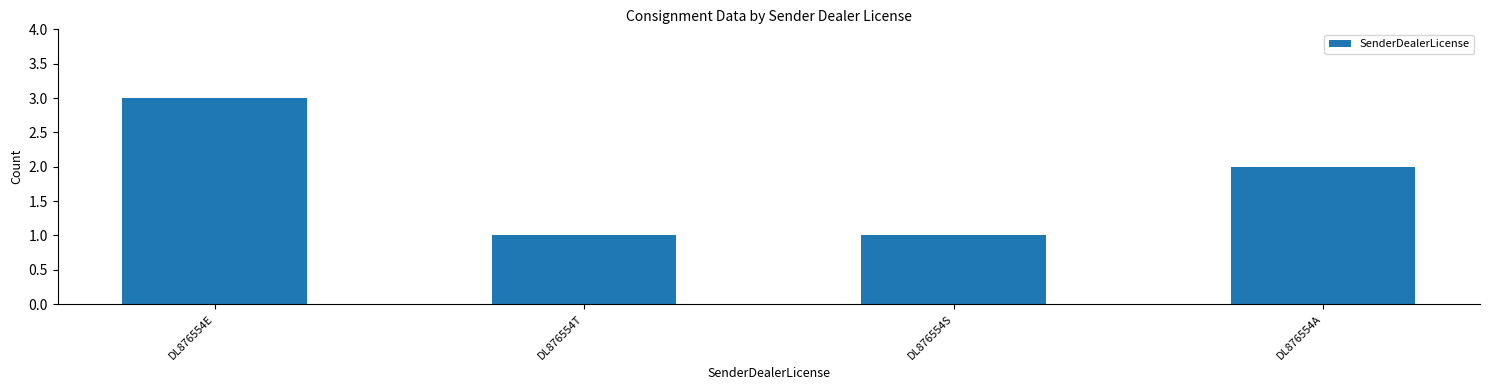

Which has a higher value, DL876554T or DL876554A?

DL876554A